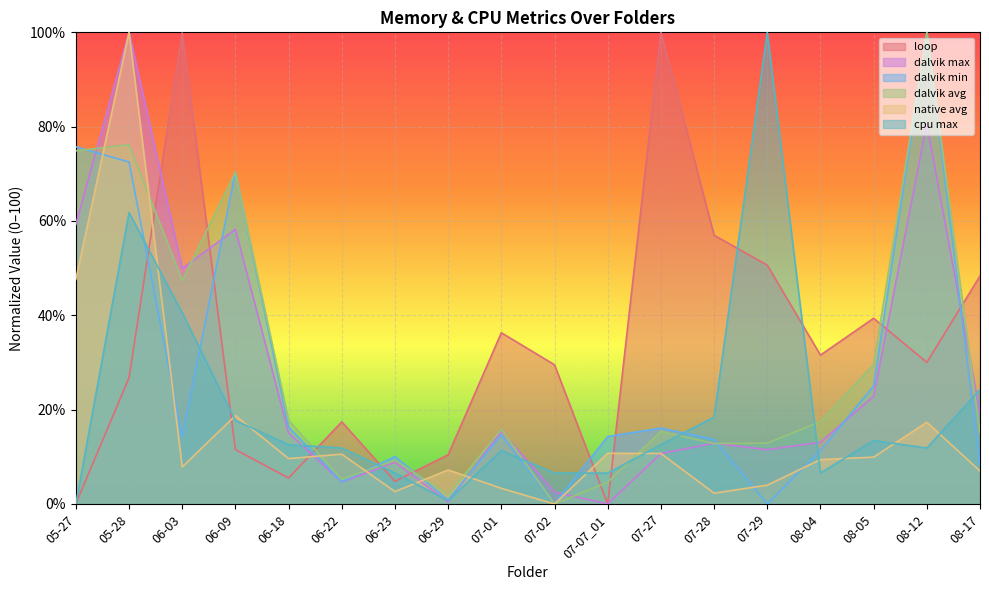

Reading right to left, what are all the values shown in this chart?

loop: 08-17=48.3	08-12=30.0	08-05=39.4	08-04=31.6	07-29=50.6	07-28=57.0	07-27=100.0	07-07_01=0.0	07-02=29.5	07-01=36.3	06-29=10.4	06-23=4.8	06-22=17.4	06-18=5.5	06-09=11.5	06-03=99.9	05-28=26.8	05-27=0.1
dalvik max: 08-17=19.2	08-12=80.7	08-05=22.8	08-04=13.1	07-29=11.5	07-28=12.9	07-27=10.7	07-07_01=0.0	07-02=2.5	07-01=15.5	06-29=0.4	06-23=8.9	06-22=4.6	06-18=15.1	06-09=58.2	06-03=49.9	05-28=100.0	05-27=59.3
dalvik min: 08-17=8.3	08-12=100.0	08-05=25.0	08-04=11.3	07-29=0.0	07-28=13.7	07-27=16.1	07-07_01=14.3	07-02=0.1	07-01=14.6	06-29=0.9	06-23=10.0	06-22=4.7	06-18=16.3	06-09=70.4	06-03=14.2	05-28=72.5	05-27=75.7
dalvik avg: 08-17=15.0	08-12=100.0	08-05=29.6	08-04=17.5	07-29=12.9	07-28=12.8	07-27=15.4	07-07_01=4.6	07-02=0.0	07-01=15.8	06-29=2.0	06-23=9.3	06-22=5.2	06-18=17.7	06-09=70.3	06-03=47.4	05-28=76.2	05-27=74.9
native avg: 08-17=7.0	08-12=17.3	08-05=9.9	08-04=9.4	07-29=4.0	07-28=2.3	07-27=10.7	07-07_01=10.7	07-02=0.0	07-01=3.3	06-29=7.2	06-23=2.6	06-22=10.6	06-18=9.6	06-09=18.7	06-03=7.8	05-28=100.0	05-27=47.6
cpu max: 08-17=24.2	08-12=11.9	08-05=13.5	08-04=6.5	07-29=100.0	07-28=18.4	07-27=12.6	07-07_01=6.5	07-02=6.5	07-01=11.3	06-29=0.7	06-23=6.5	06-22=11.9	06-18=12.6	06-09=17.7	06-03=40.5	05-28=61.8	05-27=0.0